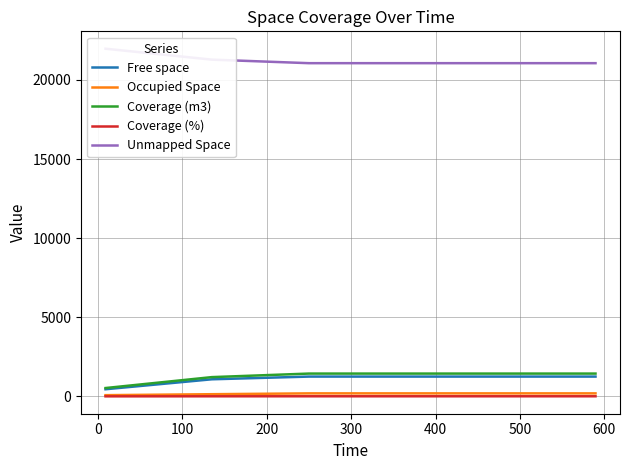

True or false: Coverage (%) and Coverage (m3) cross at least once.

False